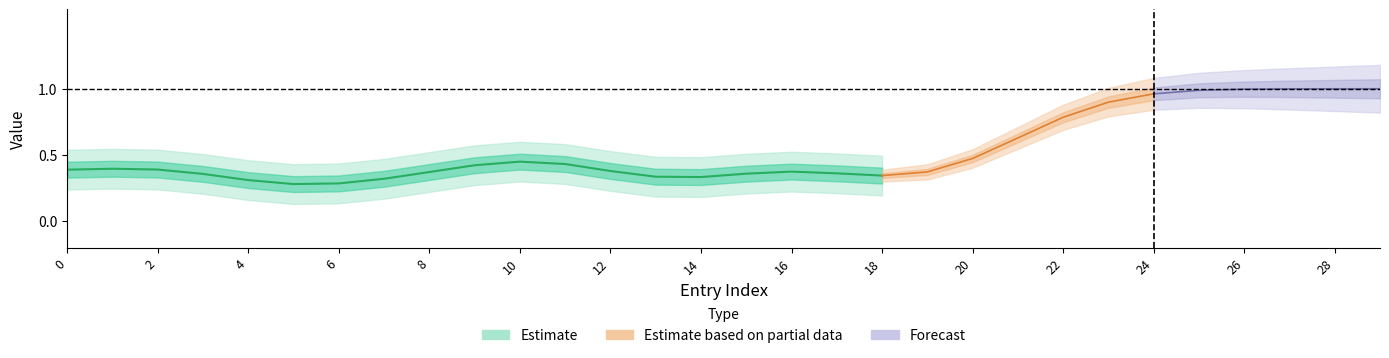

Is it true that Exc equals 1 at 1?

False